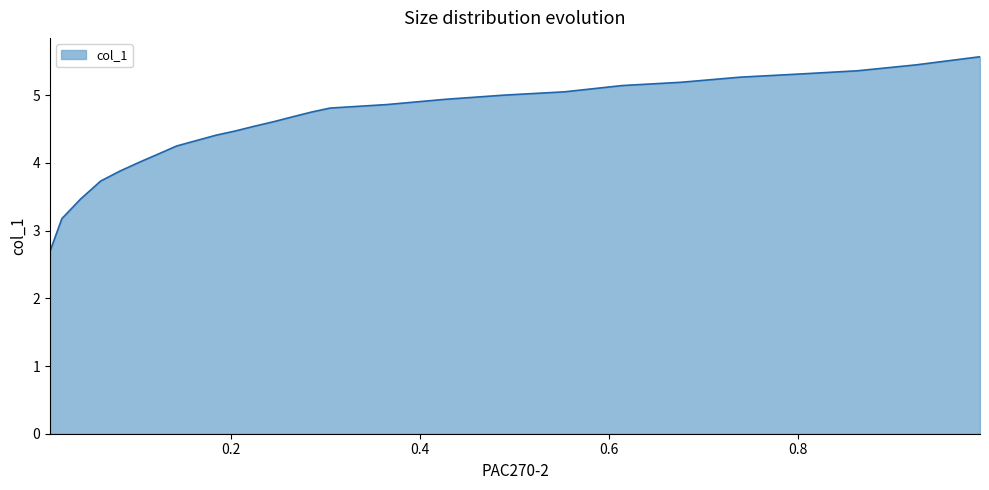

What is the difference between the maximum and minimum values?

2.9